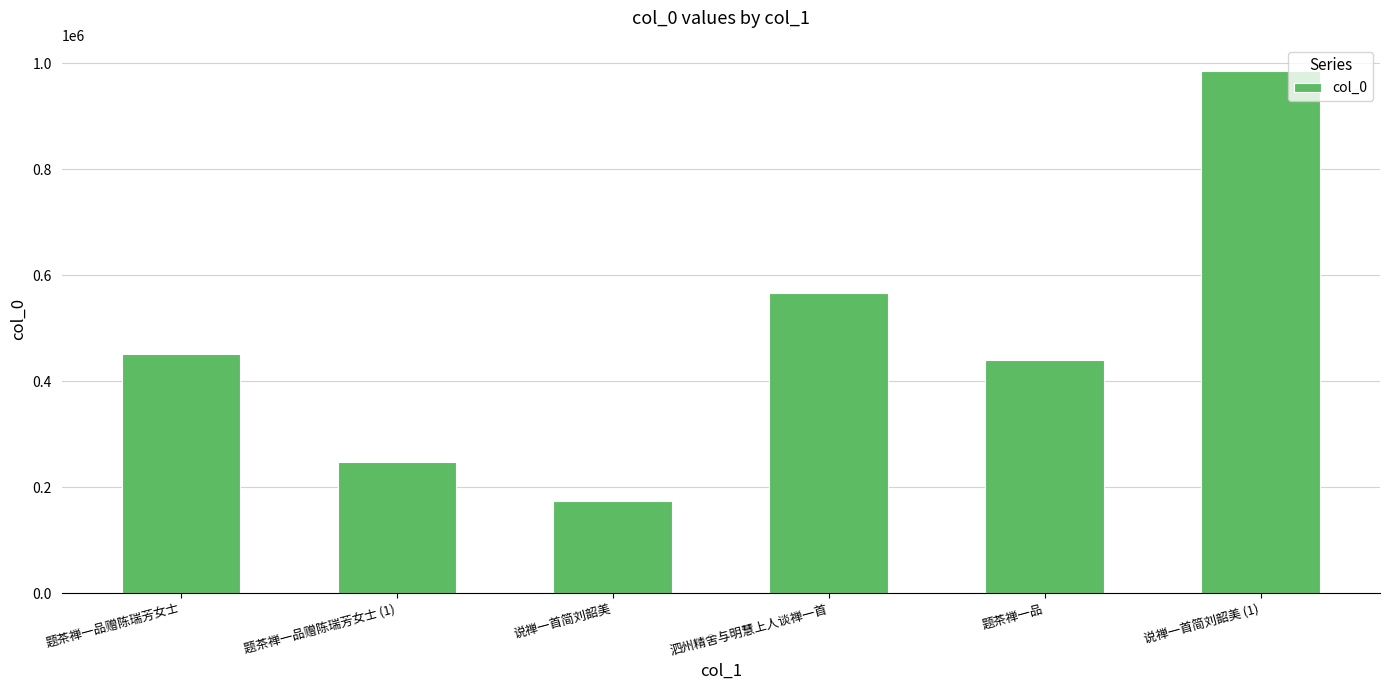

What is the smallest value displayed?

174027